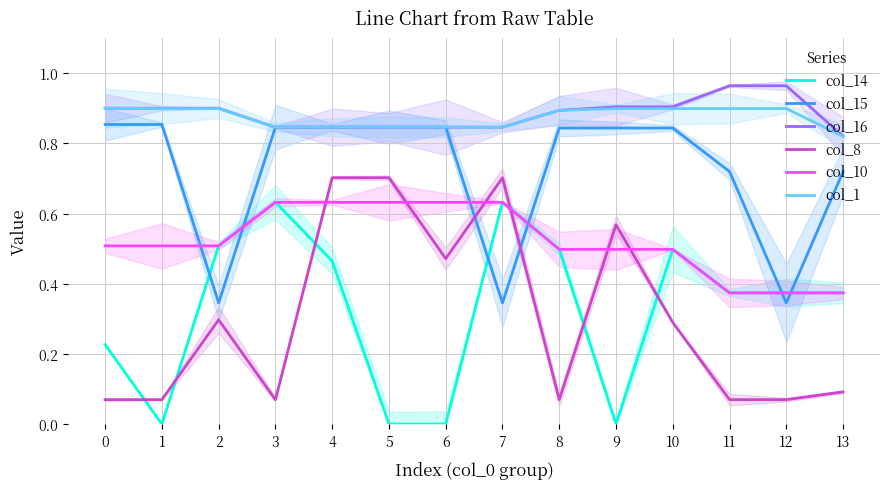

What are all the series names shown in the legend?

col_14, col_15, col_16, col_8, col_10, col_1